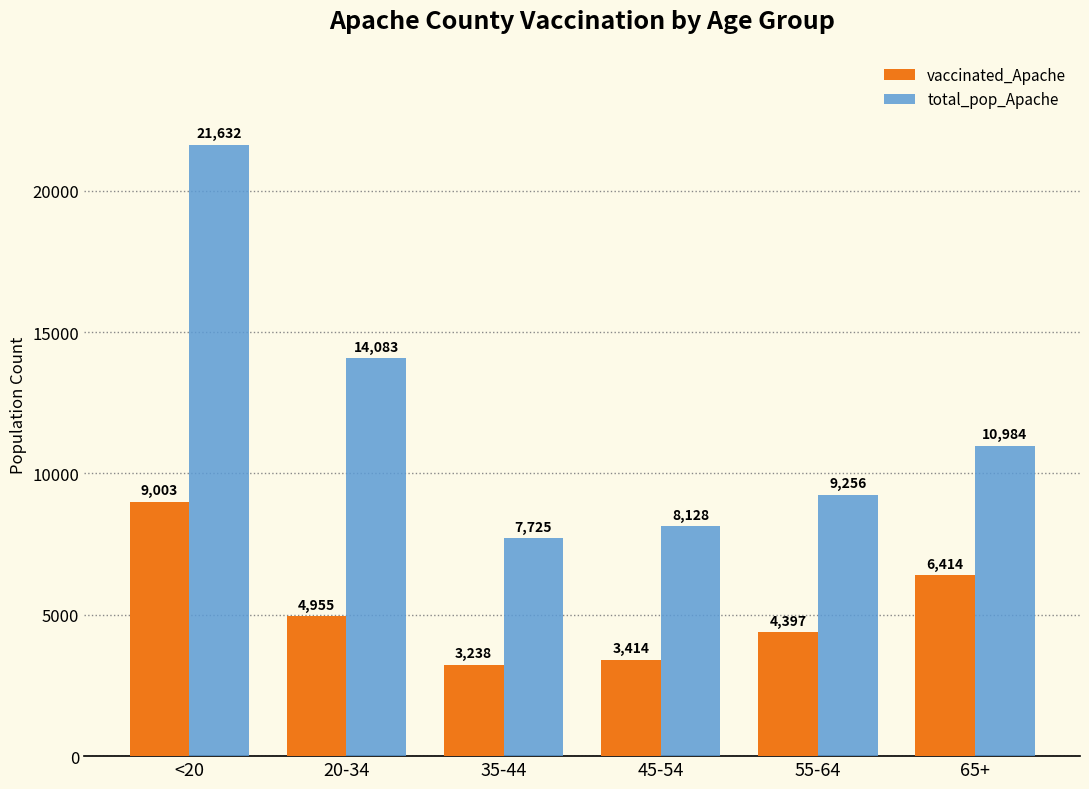

Is the value of vaccinated_Apache at 45-54 greater than the value of total_pop_Apache at <20?

No